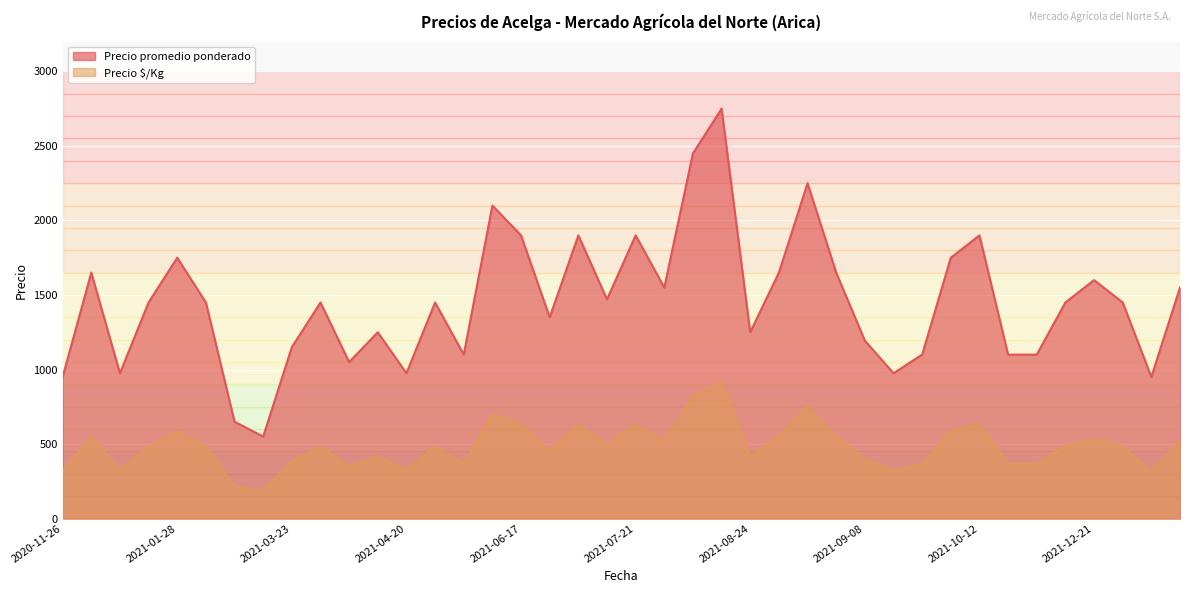

What is the value of the Precio promedio ponderado point at the 19th from the left?

1900